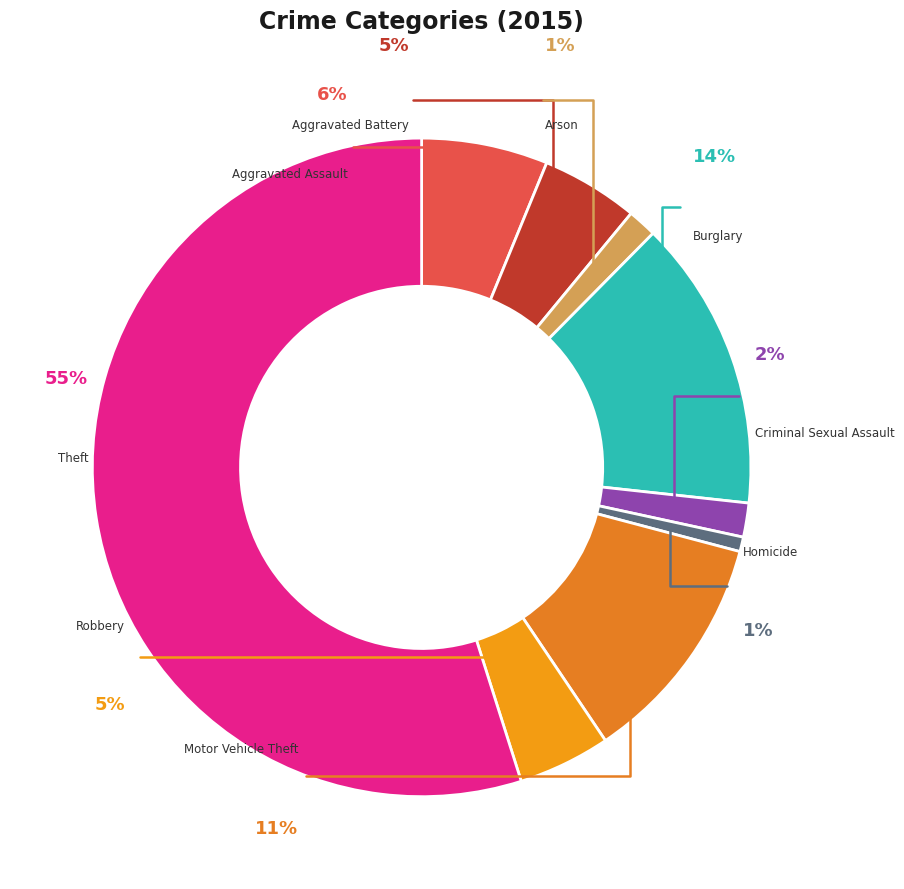

Rank the categories by value from lowest to highest.

Homicide, Arson, Criminal Sexual Assault, Robbery, Aggravated Battery, Aggravated Assault, Motor Vehicle Theft, Burglary, Theft